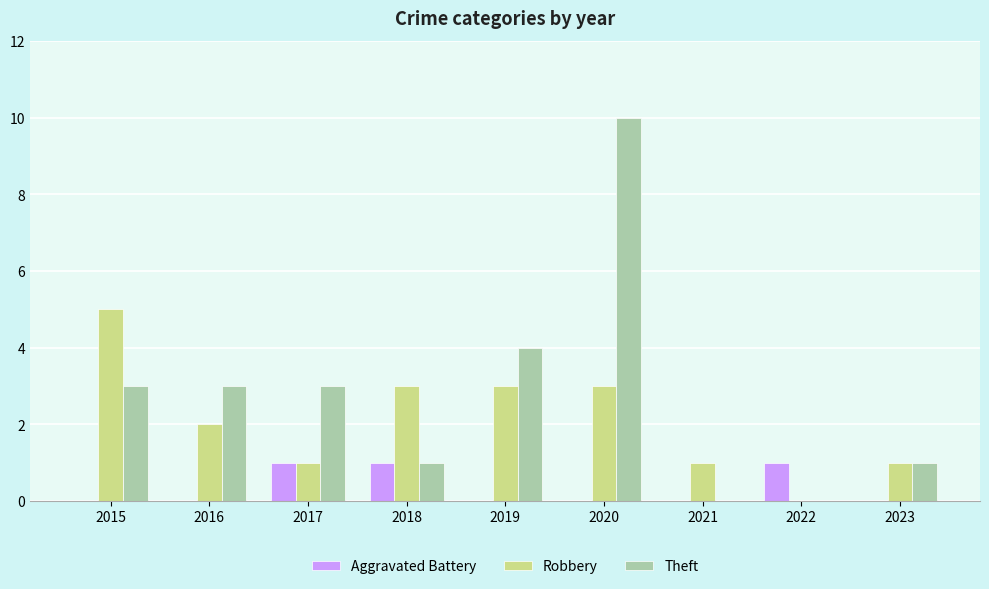

At which label does Robbery reach its peak?

2015